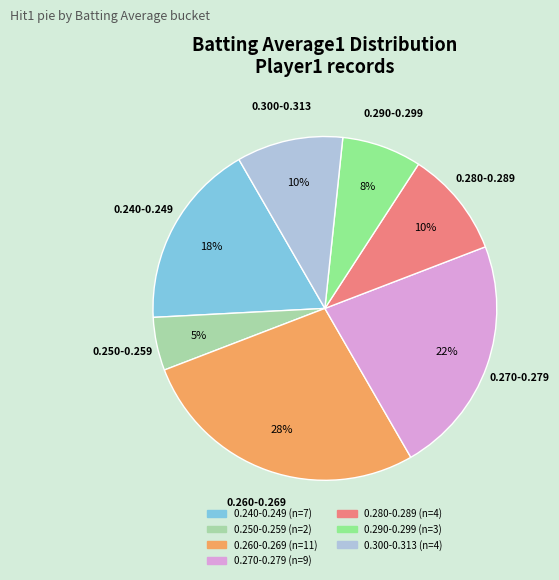

To the nearest percent, what is the average slice percentage?

14%